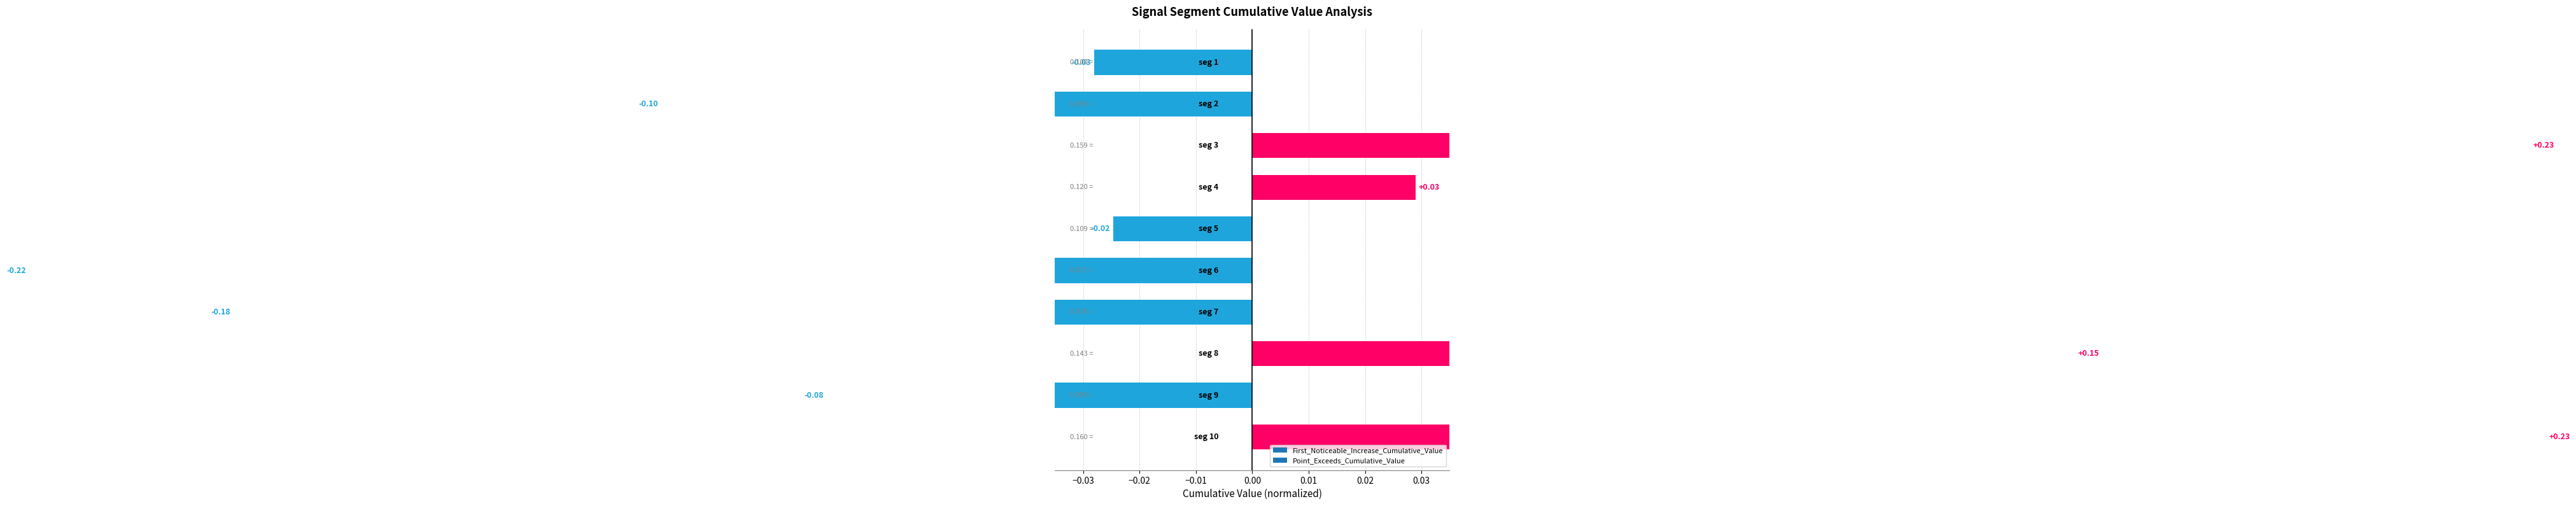

Reading left to right, extract all data points from this chart.

signal segment 1=-0.0	signal segment 2=-0.1	signal segment 3=0.2	signal segment 4=0.0	signal segment 5=-0.0	signal segment 6=-0.2	signal segment 7=-0.2	signal segment 8=0.1	signal segment 9=-0.1	signal segment 10=0.2